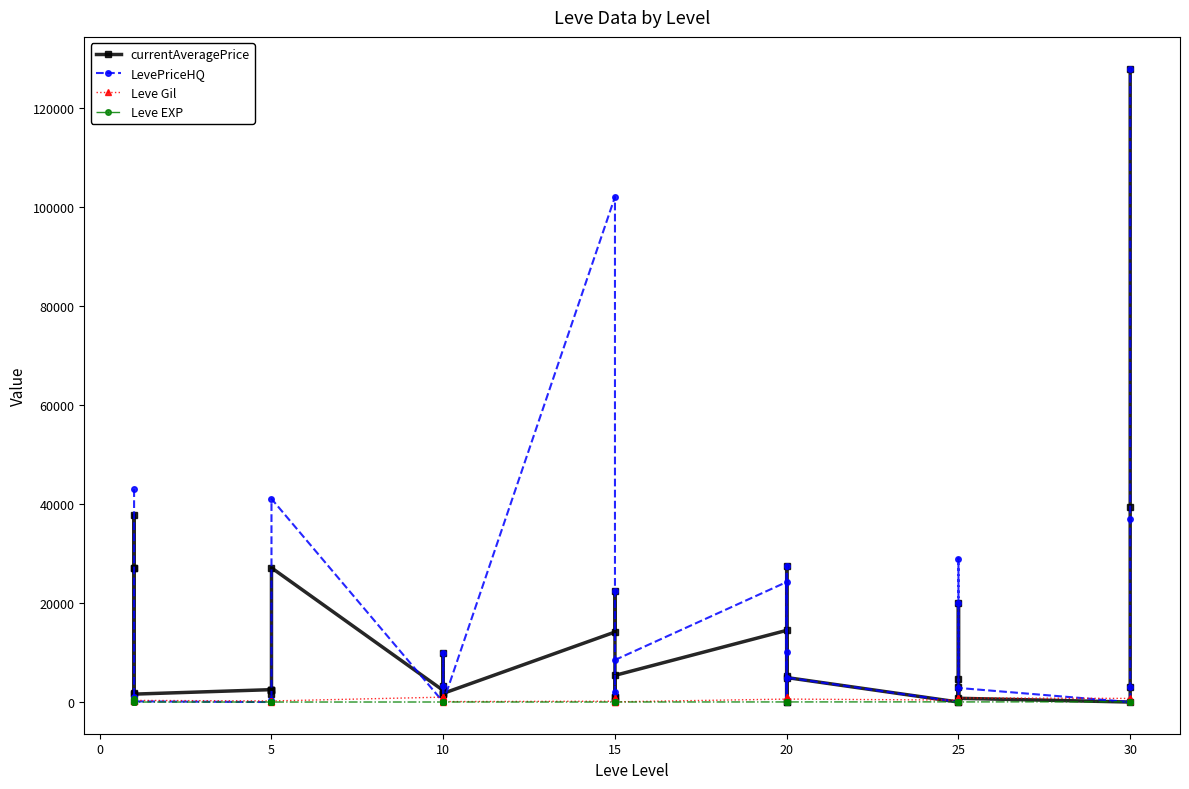

At how many categories does at least one series exceed 103523?

1